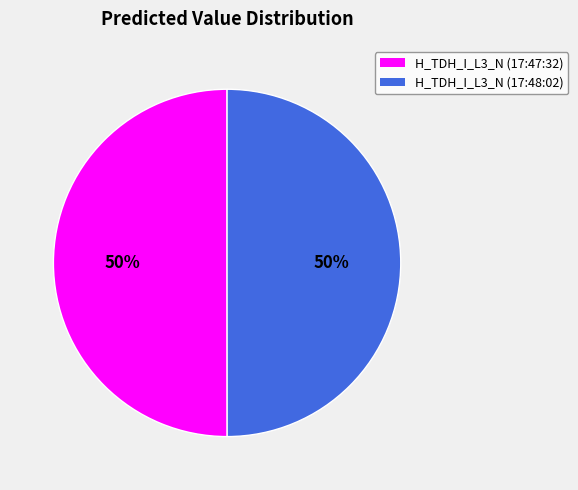

Is the sum of H_TDH_I_L3_N (17:48:02) and H_TDH_I_L3_N (17:47:32) greater than half?

Yes